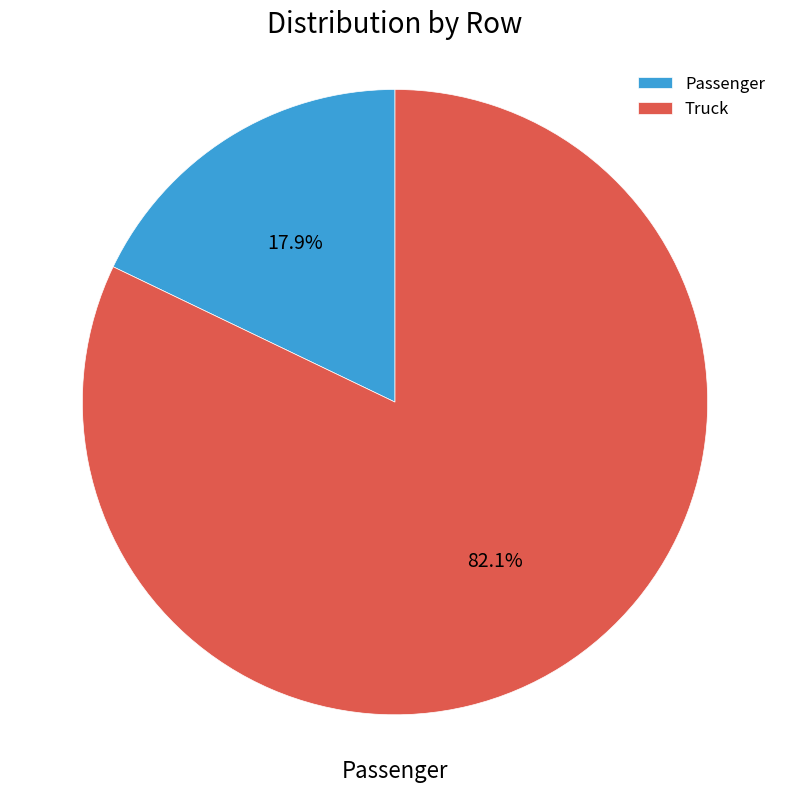

How many slices are in this pie chart?

2